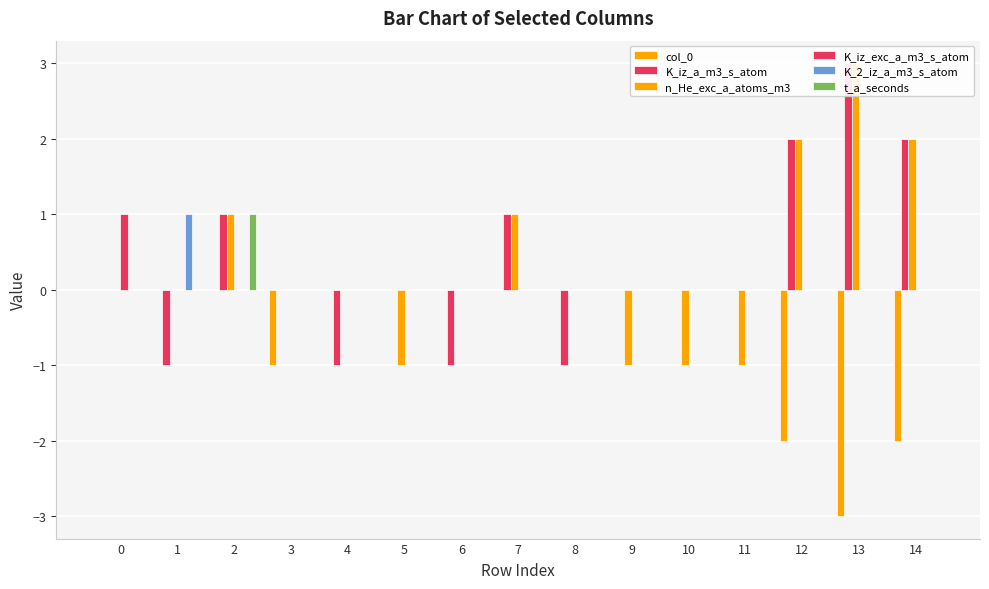

How many distinct data groups are displayed?

6